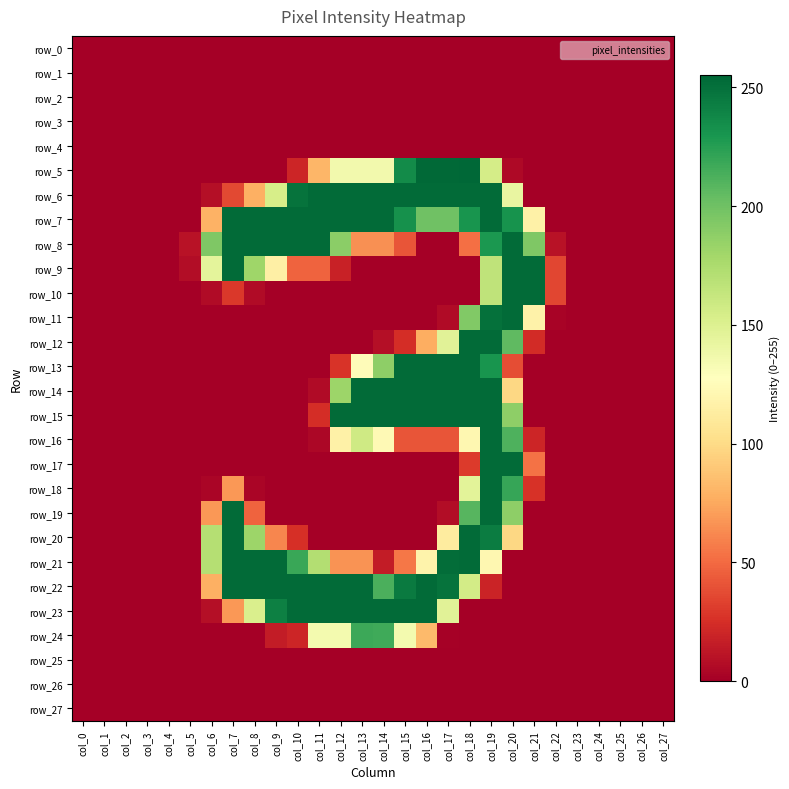

What is the difference between the highest and lowest values at col_21?

253